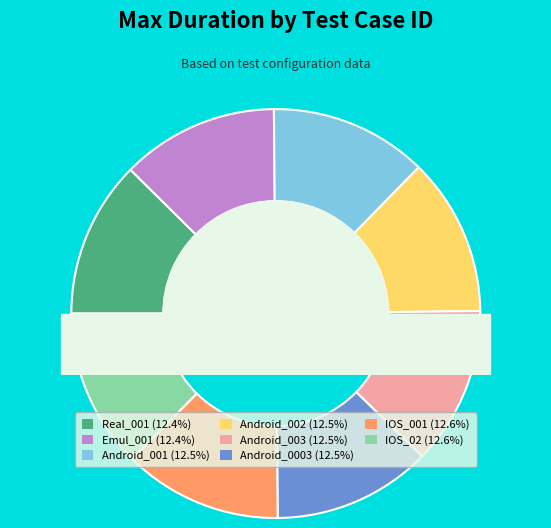

Which category has the biggest portion of the pie?

IOS_02